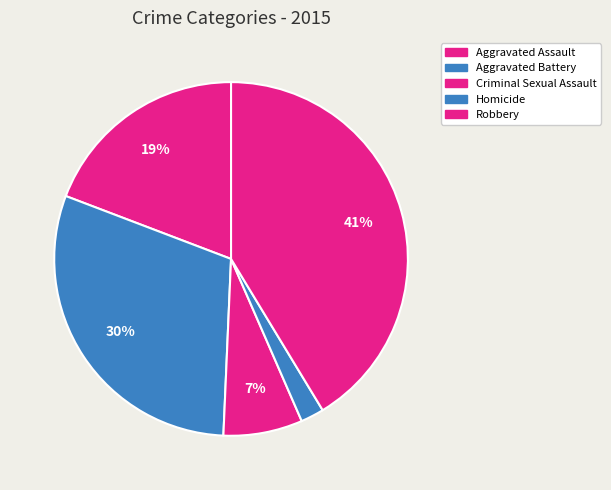

To the nearest percent, what is the difference between the largest and smallest slice percentages?

39%